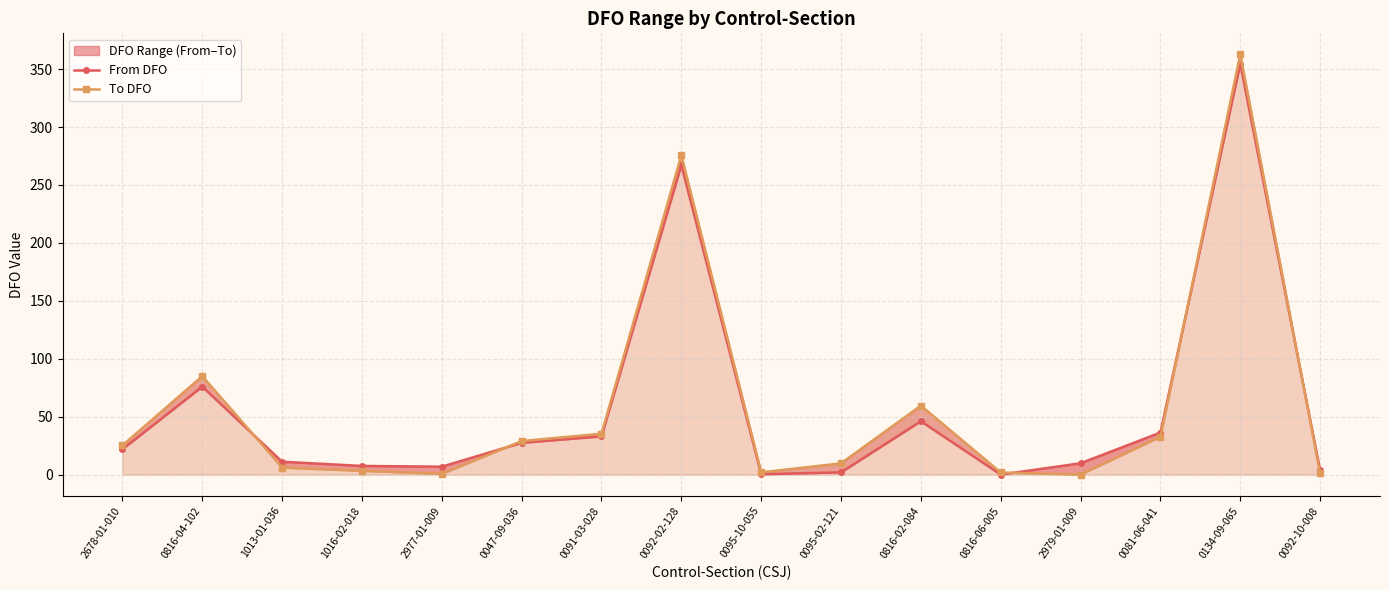

What is the difference between the maximum and minimum values in the From DFO series?

354.6